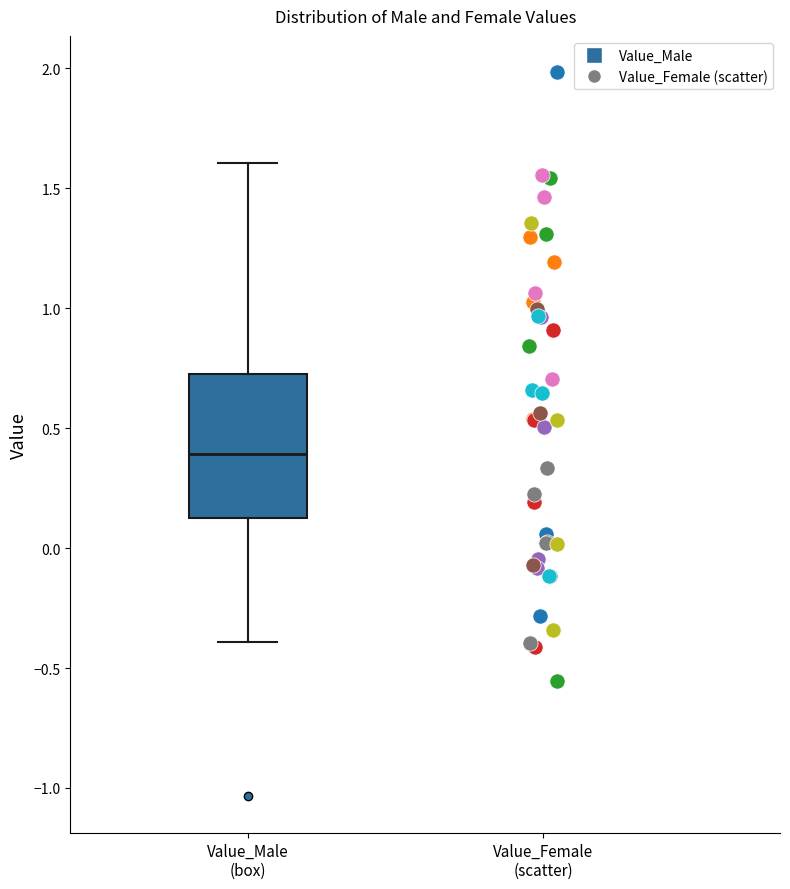

Read this box plot against the y-axis: the position of the median line, the range covered by the box, and the ends of both whiskers. The values are not printed on the chart, so give them approximately, as read against the axis.

median 0.40, box 0.15 to 0.70, whiskers -0.40 to 1.60